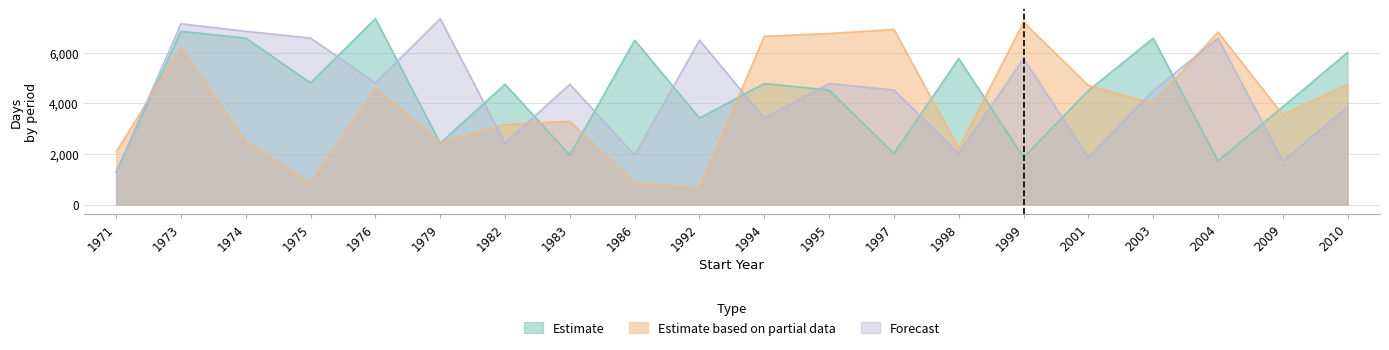

Where does the Estimate based on partial data series first go above 3992?

1973